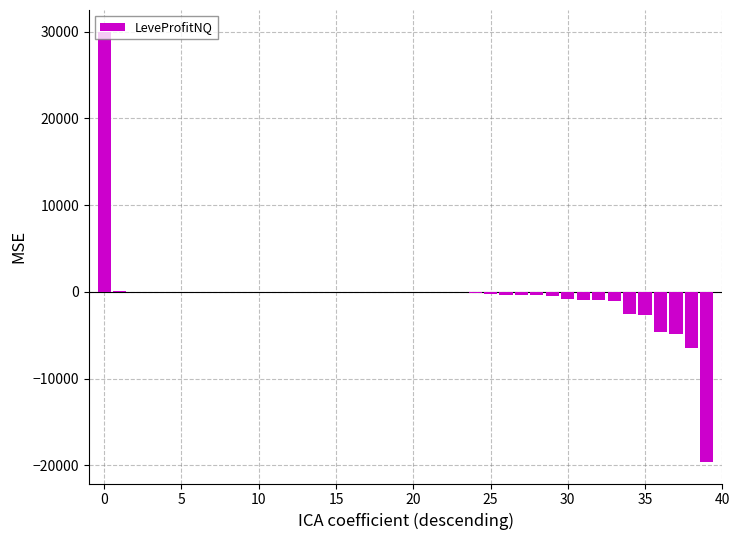

What is the maximum value shown in the chart?

30000.0